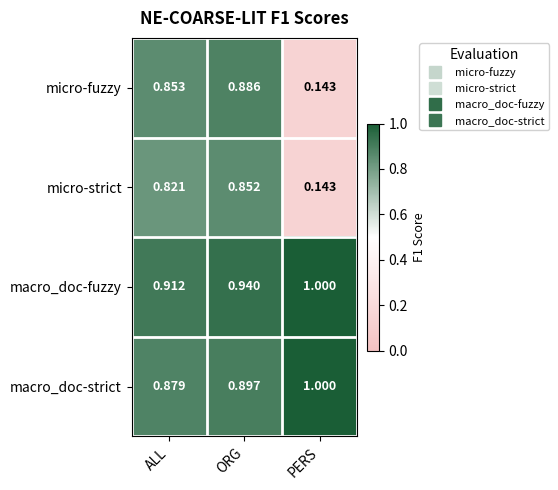

Rank the series at ALL from highest to lowest value.

macro_doc-fuzzy, macro_doc-strict, micro-fuzzy, micro-strict